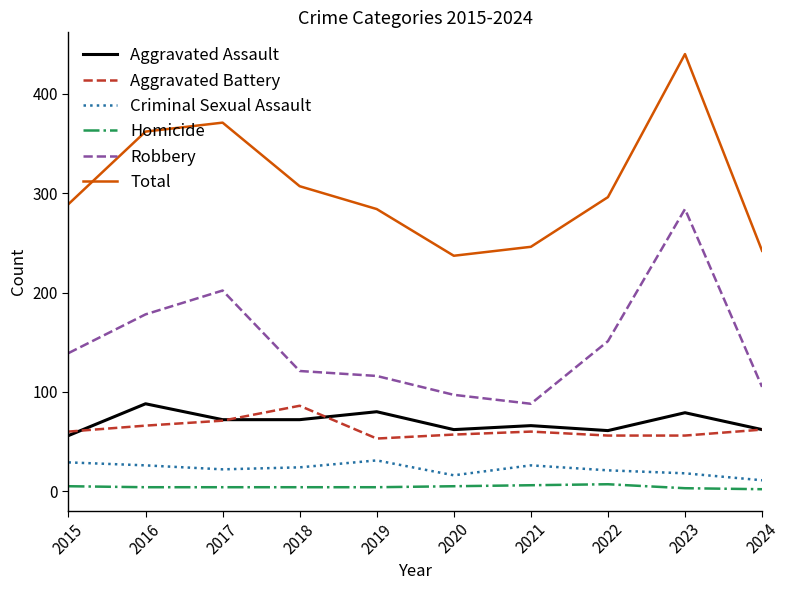

What is the difference between the maximum and minimum values in the Robbery series?

196